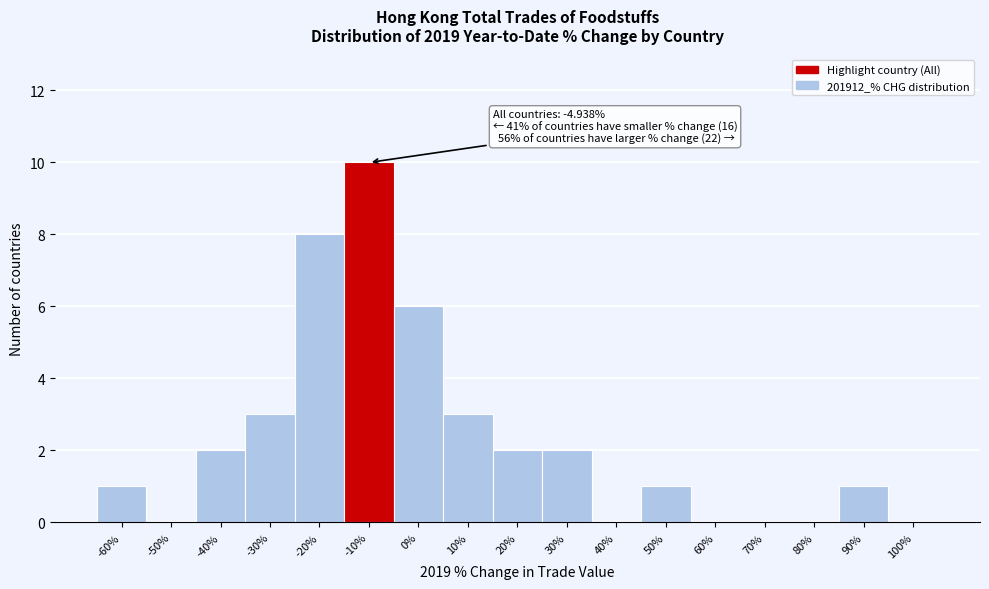

Reading right to left, list all the values displayed in this chart.

100%=0	90%=1	80%=0	70%=0	60%=0	50%=1	40%=0	30%=2	20%=2	10%=3	0%=6	-10%=10	-20%=8	-30%=3	-40%=2	-50%=0	-60%=1